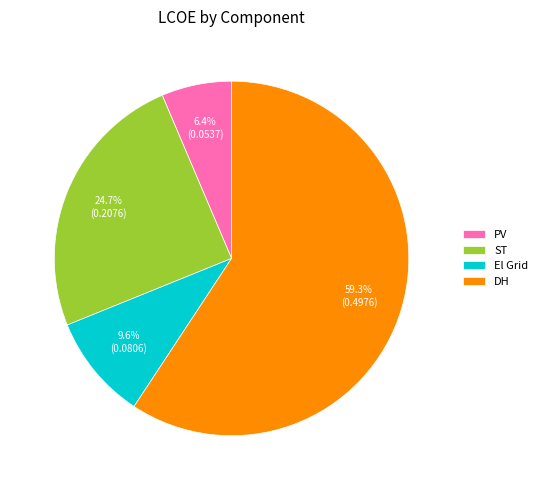

Combined, do DH and PV account for over 50%?

Yes